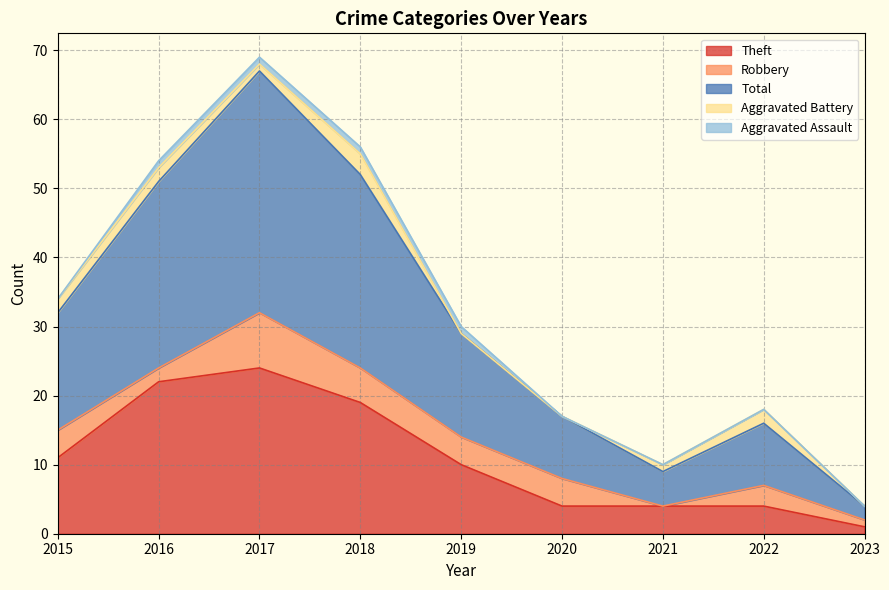

The Total series shows 5 at 2021. True or false?

True